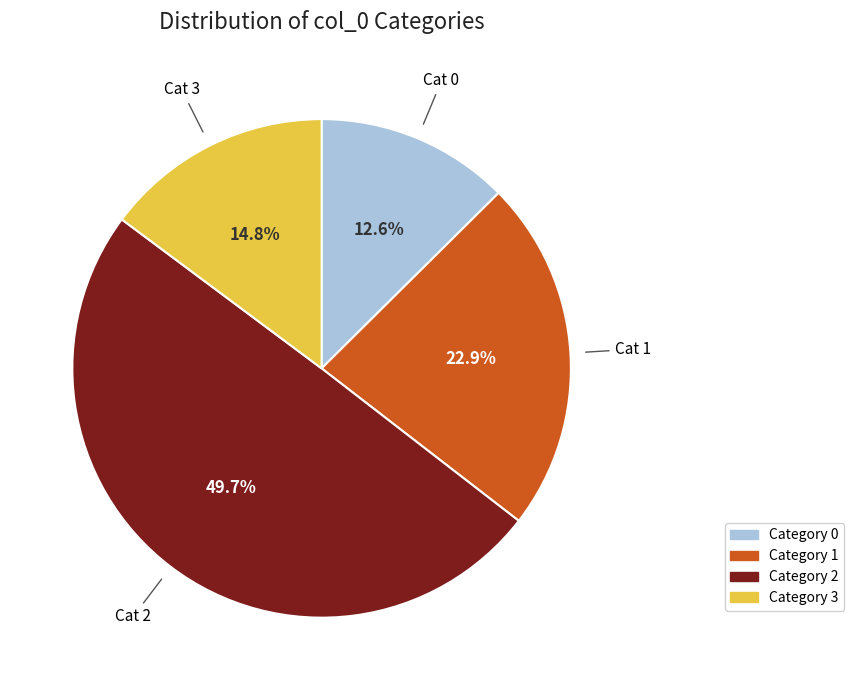

Does Cat 2 represent more than half of the total?

No